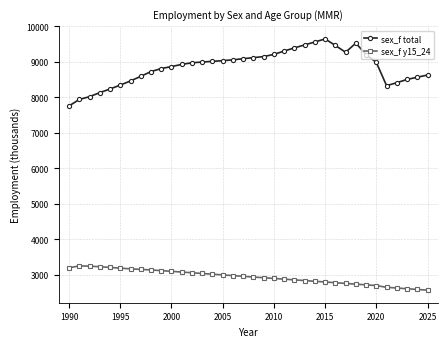

Which series has the largest total across all categories?

sex_f total